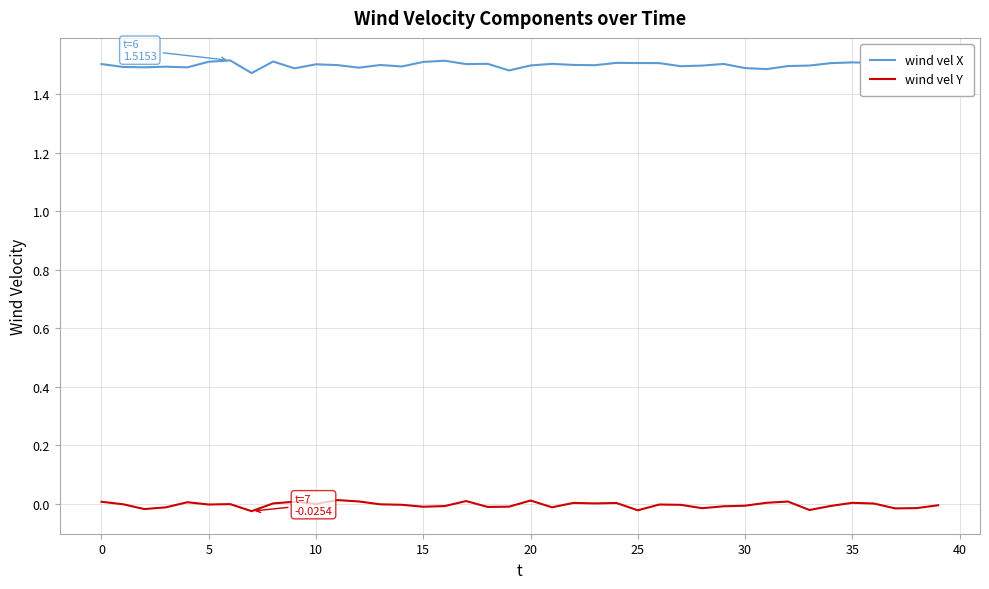

True or false: wind vel X and wind vel Y intersect in this chart.

False